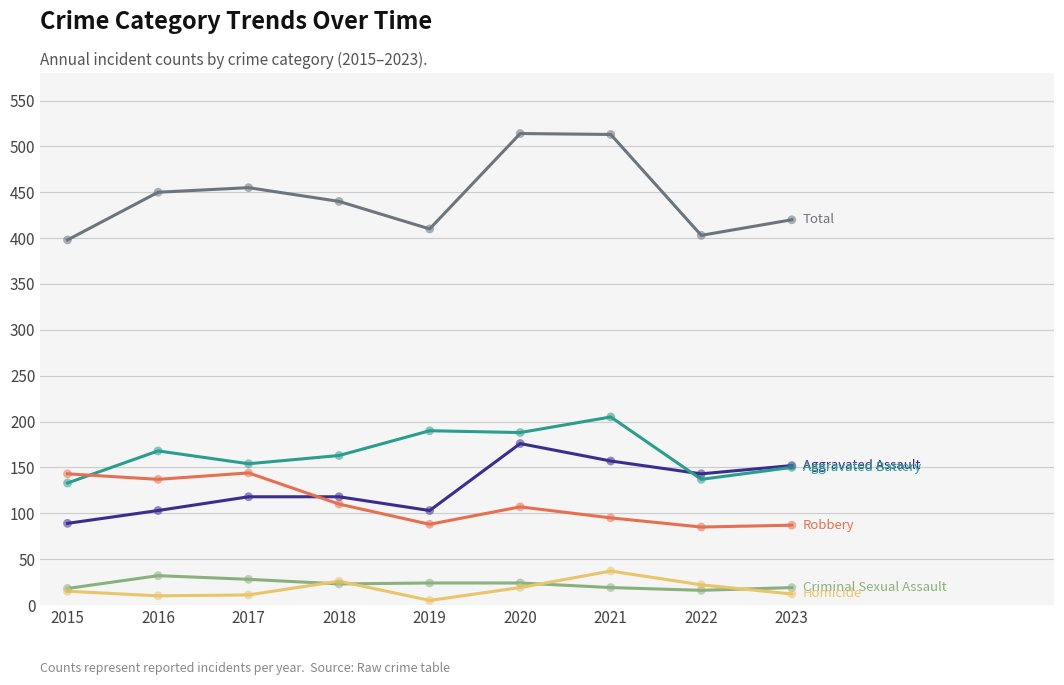

What is the total value across all series at 2015?

796